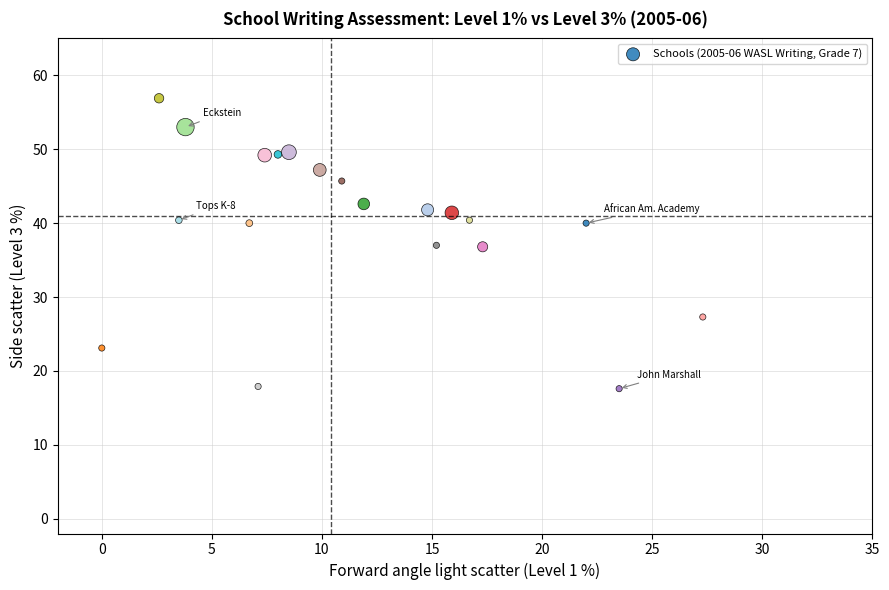

What is the range of Y values (max minus min)?

39.3